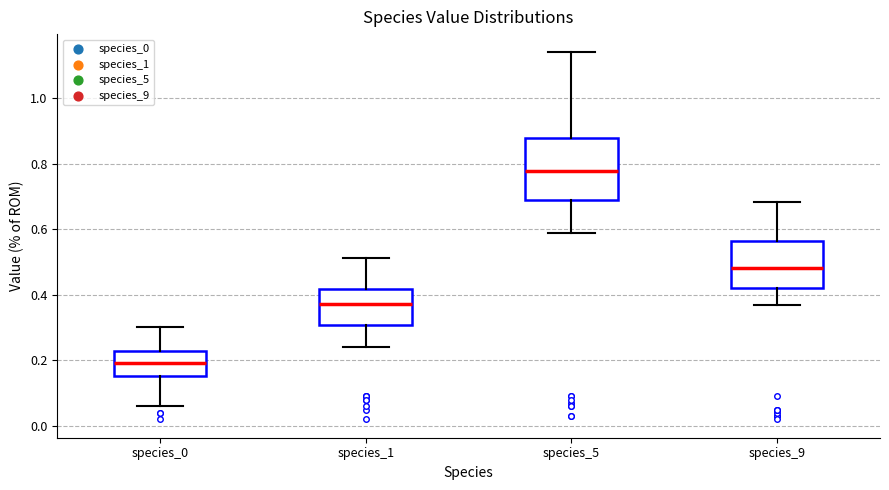

Which box has the lowest median line?

species_0